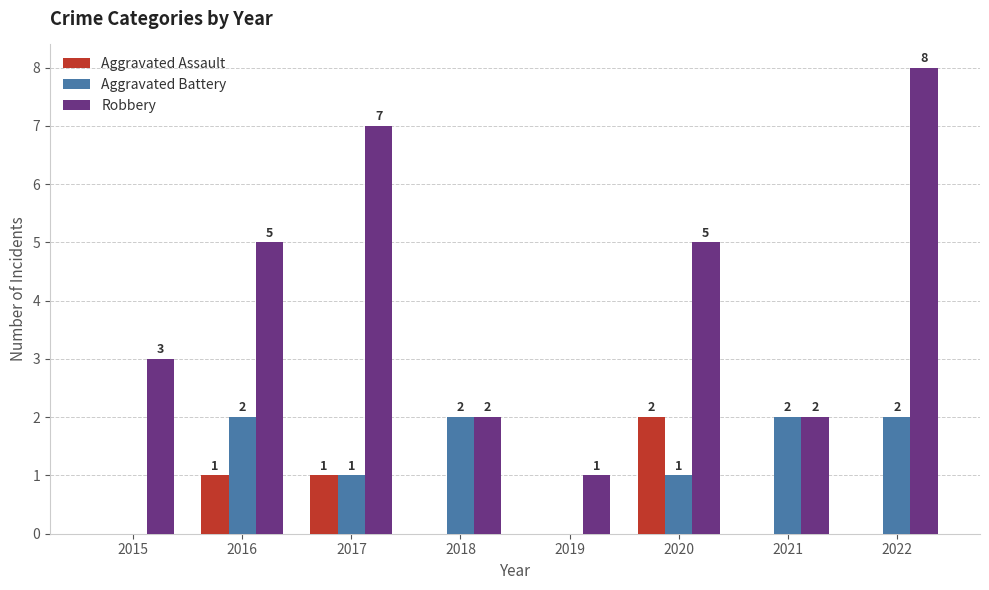

What is the highest value of the Aggravated Battery series?

2